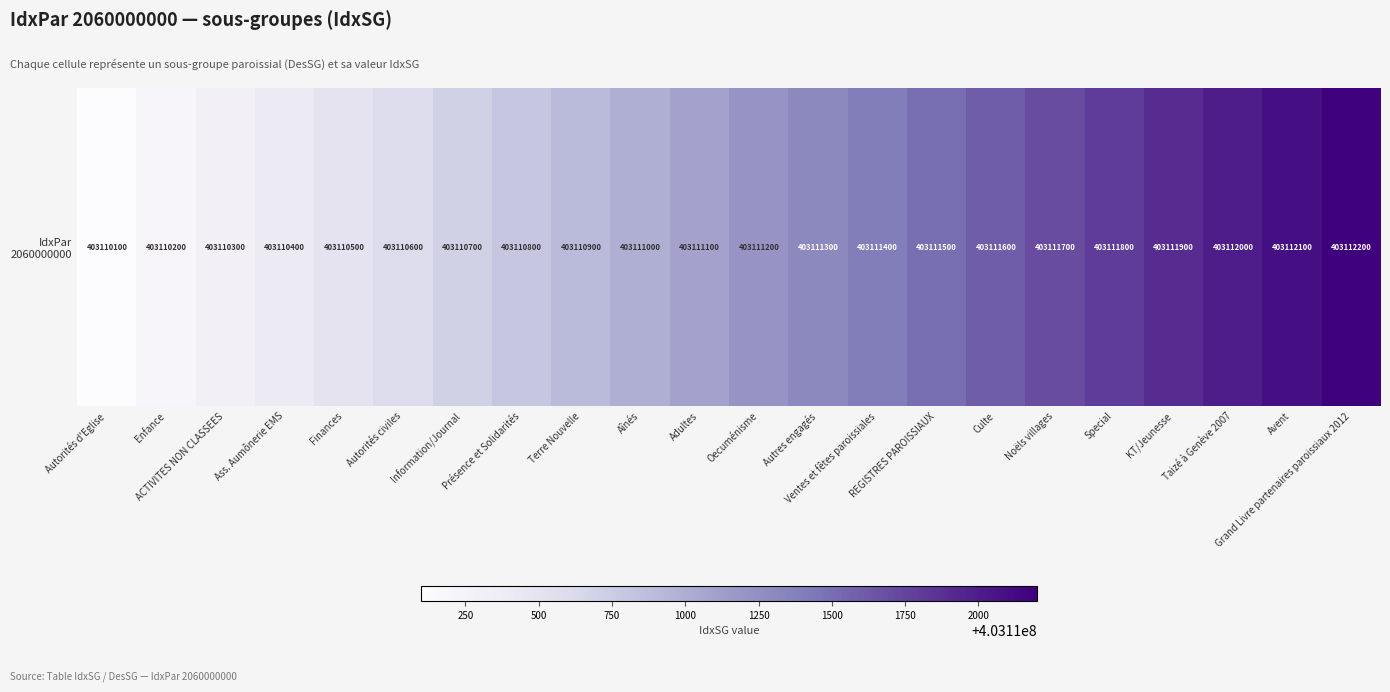

Reading right to left, transcribe all the data shown in this chart.

Grand Livre partenaires paroissiaux 2012=403112200	Avent=403112100	Taizé à Genève 2007=403112000	KT/Jeunesse=403111900	Special=403111800	Noëls villages=403111700	Culte=403111600	REGISTRES PAROISSIAUX=403111500	Ventes et fêtes paroissiales=403111400	Autres engagés=403111300	Oecuménisme=403111200	Adultes=403111100	Aînés=403111000	Terre Nouvelle=403110900	Présence et Solidarités=403110800	Information/Journal=403110700	Autorités civiles=403110600	Finances=403110500	Ass. Aumônerie EMS=403110400	ACTIVITES NON CLASSEES=403110300	Enfance=403110200	Autorités d'Eglise=403110100